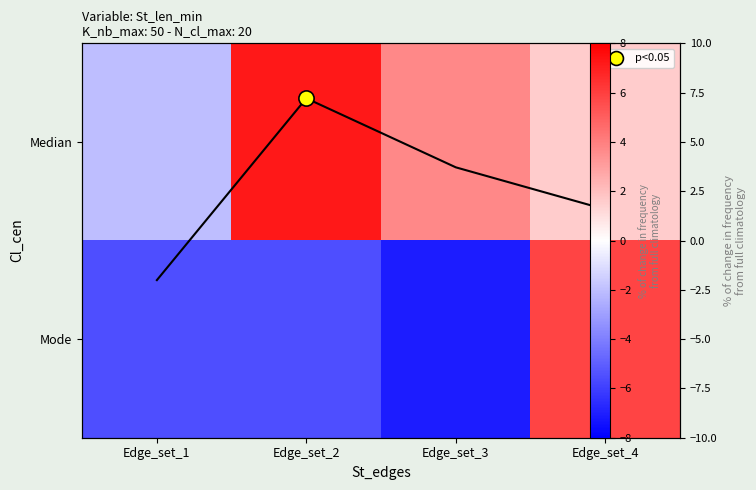

At which category is the sum across all series the highest?

Edge_set_4